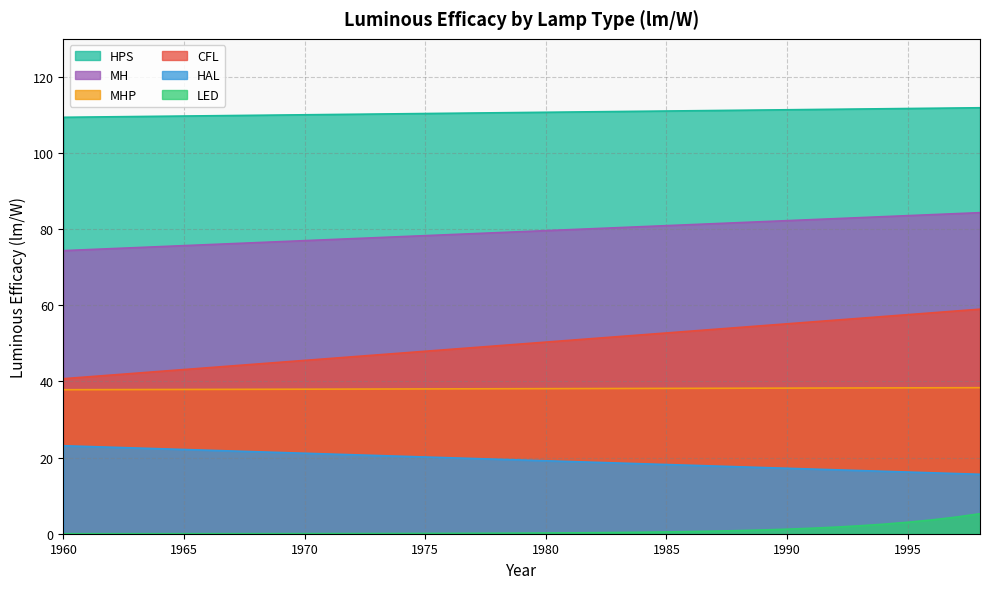

Rank the categories by HPS value from lowest to highest.

1960, 1961, 1962, 1963, 1964, 1965, 1966, 1967, 1968, 1969, 1970, 1971, 1972, 1973, 1974, 1975, 1976, 1977, 1978, 1979, 1980, 1981, 1982, 1983, 1984, 1985, 1986, 1987, 1988, 1989, 1990, 1991, 1992, 1993, 1994, 1995, 1996, 1997, 1998